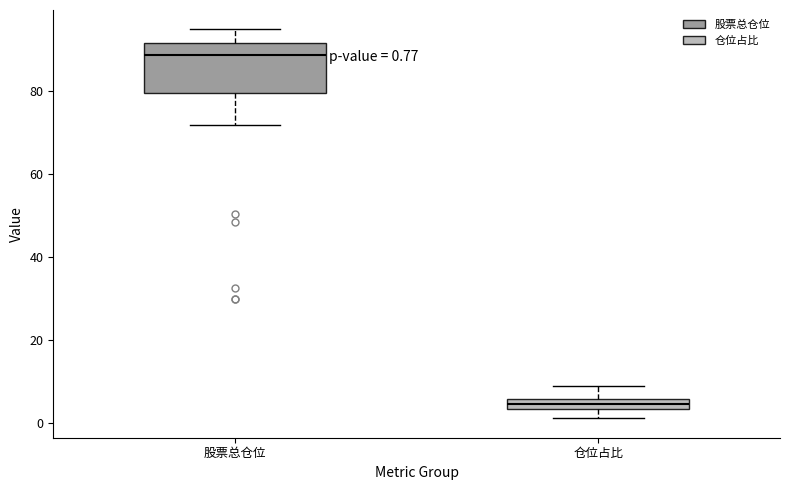

Which box is the tallest, from its lower edge to its upper edge?

股票总仓位